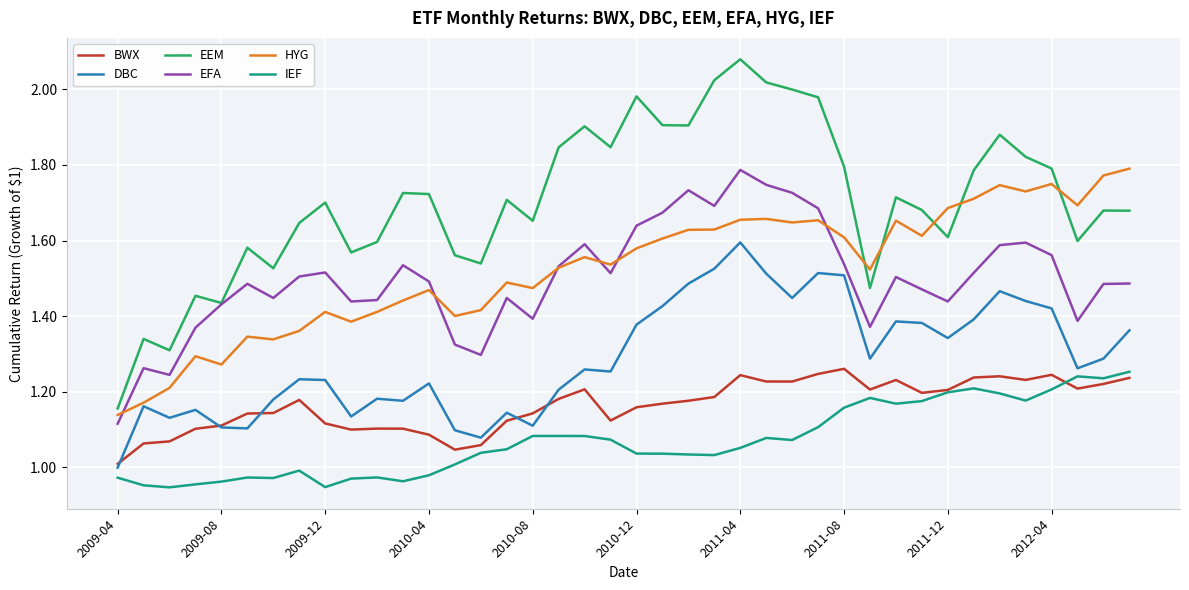

Which series has the widest spread of values?

EEM